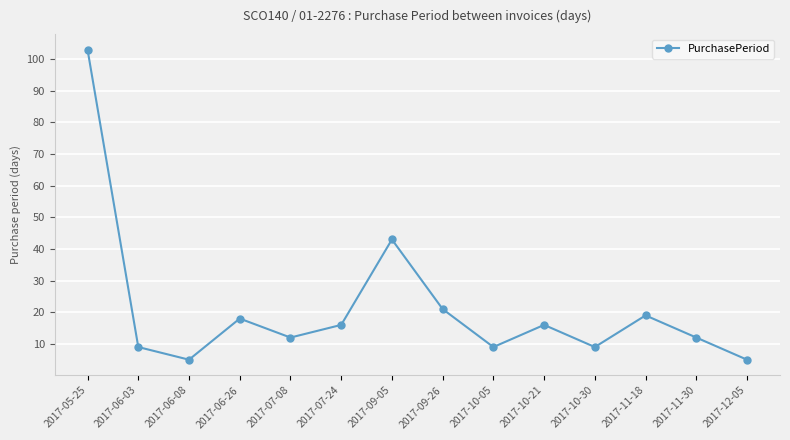

True or false: there are more than 2 points higher than both neighbors.

True